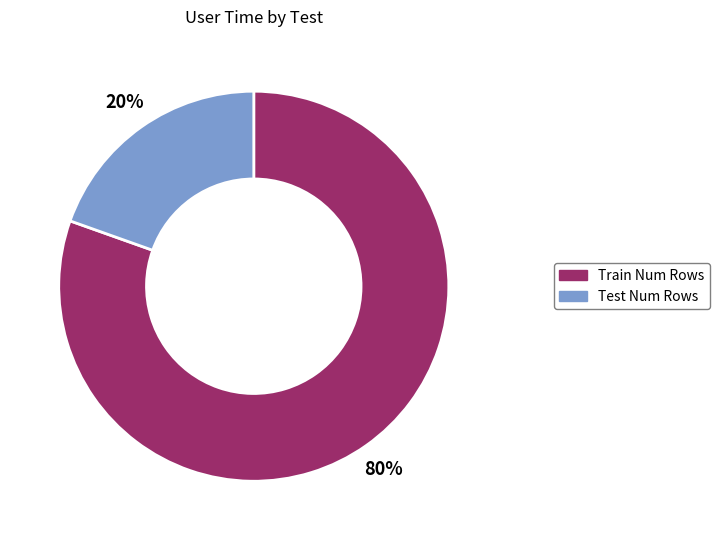

Do Test Num Rows and Train Num Rows together represent more than half of the pie?

Yes